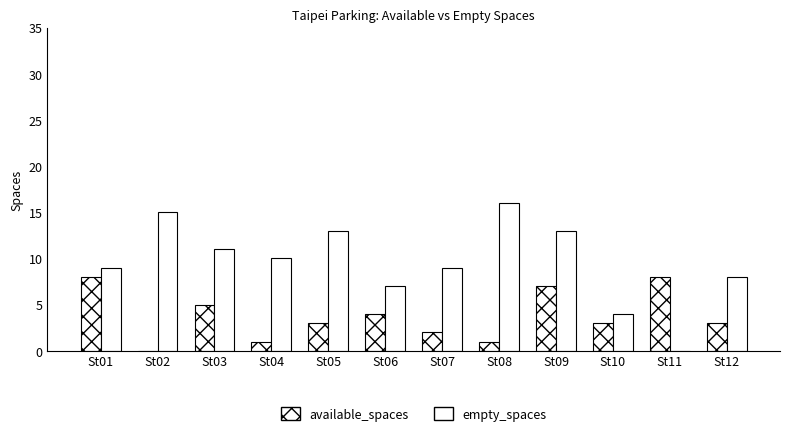

List the labels in order of empty_spaces value, largest first.

St08, St02, St05, St09, St03, St04, St01, St07, St12, St06, St10, St11